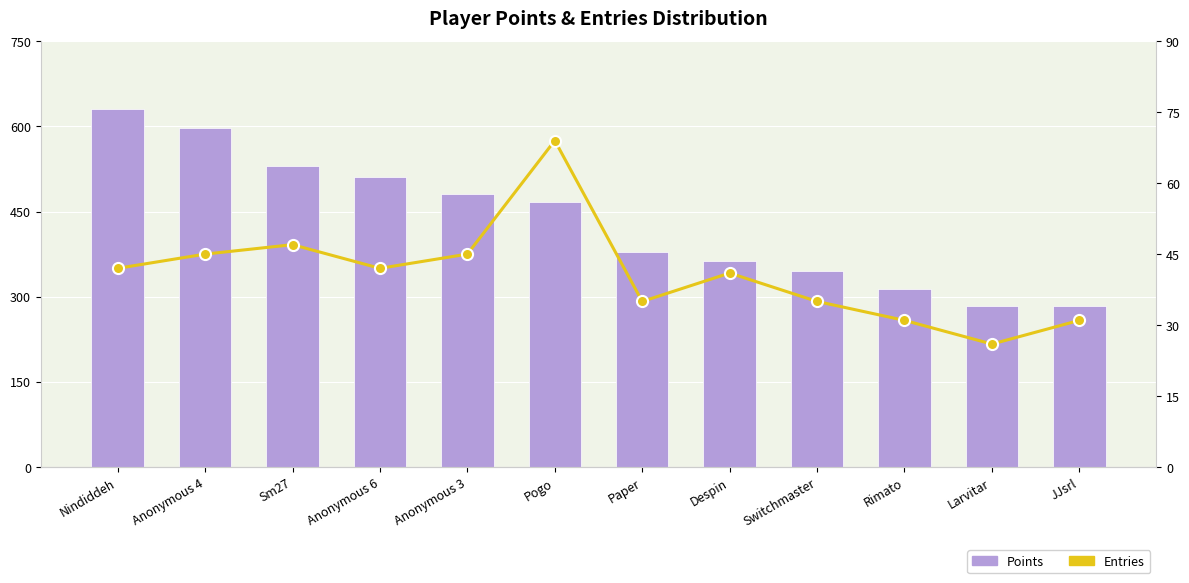

Reading right to left, extract all data points from this chart.

Points: JJsrl=283	Larvitar=284	Rimato=313	Switchmaster=346	Despin=363	Paper=379	Pogo=466	Anonymous 3=481	Anonymous 6=510	Sm27=530	Anonymous 4=597	Nindiddeh=631
Entries: JJsrl=31	Larvitar=26	Rimato=31	Switchmaster=35	Despin=41	Paper=35	Pogo=69	Anonymous 3=45	Anonymous 6=42	Sm27=47	Anonymous 4=45	Nindiddeh=42